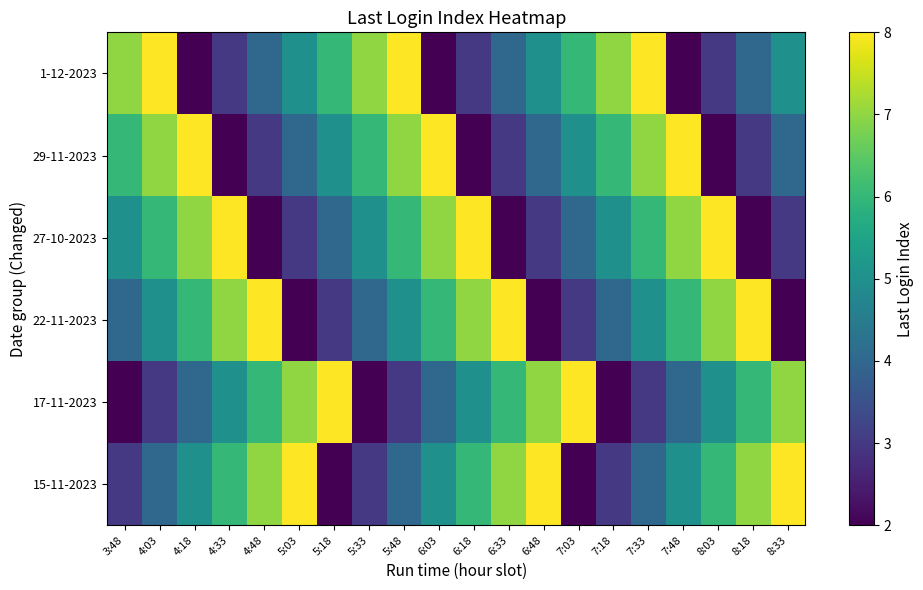

Reading right to left, extract all data points from this chart.

15-11-2023: 8:33=8	8:18=7	8:03=6	7:48=5	7:33=4	7:18=3	7:03=2	6:48=8	6:33=7	6:18=6	6:03=5	5:48=4	5:33=3	5:18=2	5:03=8	4:48=7	4:33=6	4:18=5	4:03=4	3:48=3
17-11-2023: 8:33=7	8:18=6	8:03=5	7:48=4	7:33=3	7:18=2	7:03=8	6:48=7	6:33=6	6:18=5	6:03=4	5:48=3	5:33=2	5:18=8	5:03=7	4:48=6	4:33=5	4:18=4	4:03=3	3:48=2
22-11-2023: 8:33=2	8:18=8	8:03=7	7:48=6	7:33=5	7:18=4	7:03=3	6:48=2	6:33=8	6:18=7	6:03=6	5:48=5	5:33=4	5:18=3	5:03=2	4:48=8	4:33=7	4:18=6	4:03=5	3:48=4
27-10-2023: 8:33=3	8:18=2	8:03=8	7:48=7	7:33=6	7:18=5	7:03=4	6:48=3	6:33=2	6:18=8	6:03=7	5:48=6	5:33=5	5:18=4	5:03=3	4:48=2	4:33=8	4:18=7	4:03=6	3:48=5
29-11-2023: 8:33=4	8:18=3	8:03=2	7:48=8	7:33=7	7:18=6	7:03=5	6:48=4	6:33=3	6:18=2	6:03=8	5:48=7	5:33=6	5:18=5	5:03=4	4:48=3	4:33=2	4:18=8	4:03=7	3:48=6
1-12-2023: 8:33=5	8:18=4	8:03=3	7:48=2	7:33=8	7:18=7	7:03=6	6:48=5	6:33=4	6:18=3	6:03=2	5:48=8	5:33=7	5:18=6	5:03=5	4:48=4	4:33=3	4:18=2	4:03=8	3:48=7